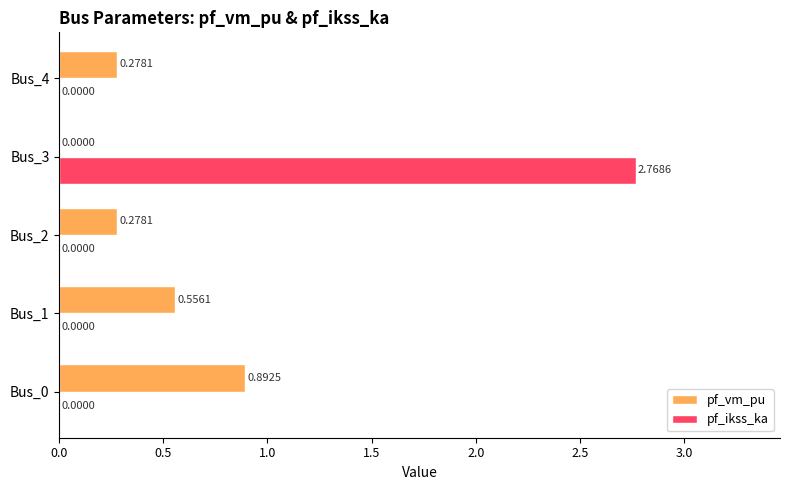

At which category is the sum across all series the highest?

Bus_3